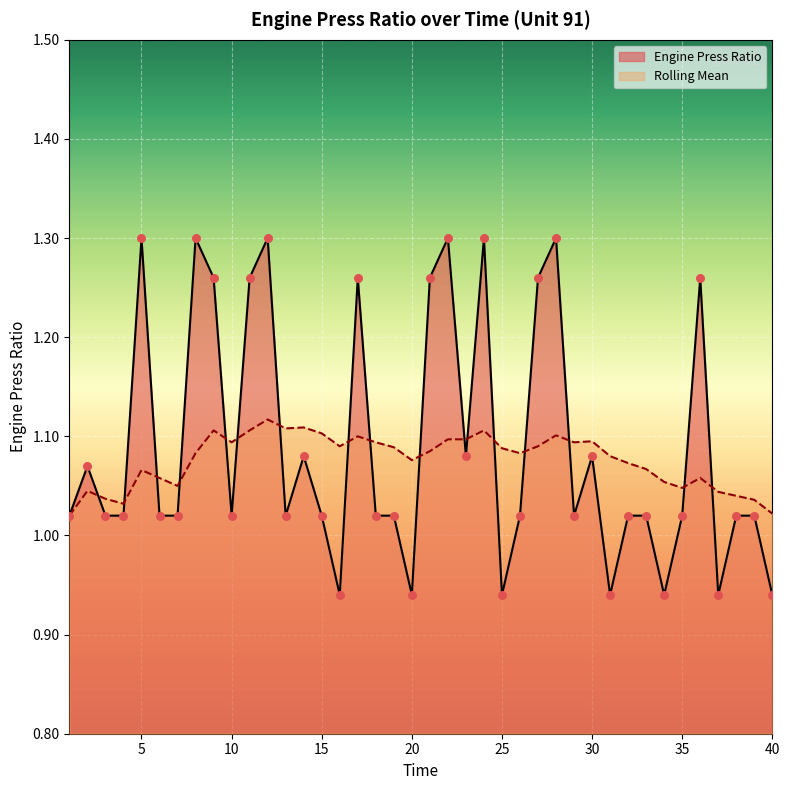

At how many categories does at least one series exceed 0?

40